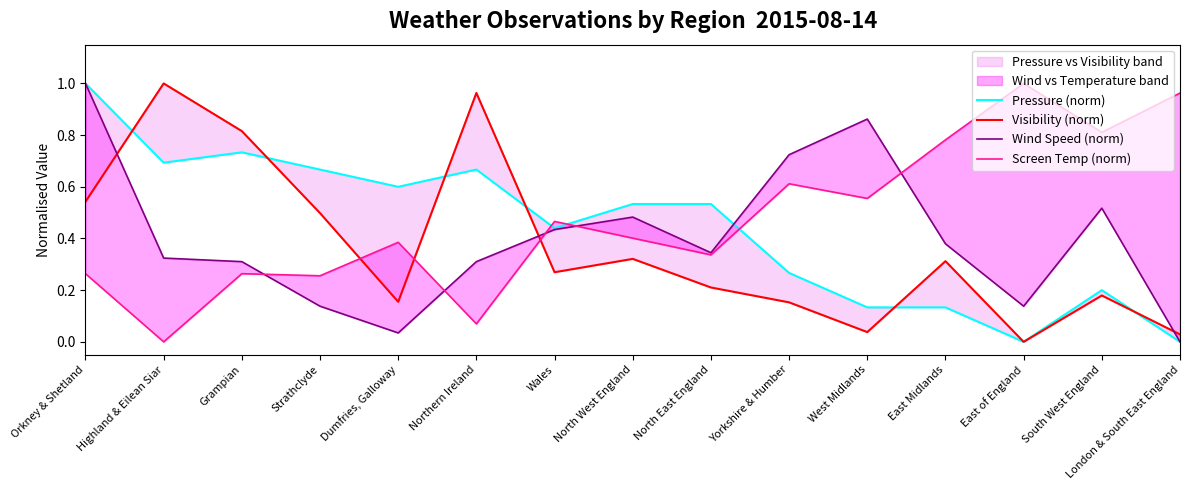

Is it true that Wind Speed (norm) equals 0.7 at Wales?

False